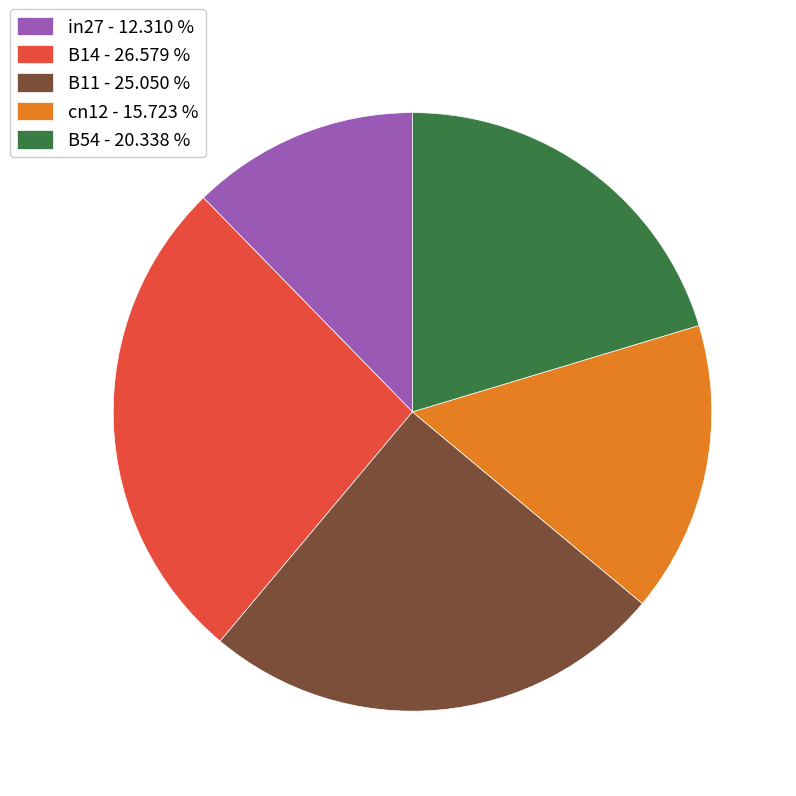

Is there a majority slice in this chart?

No